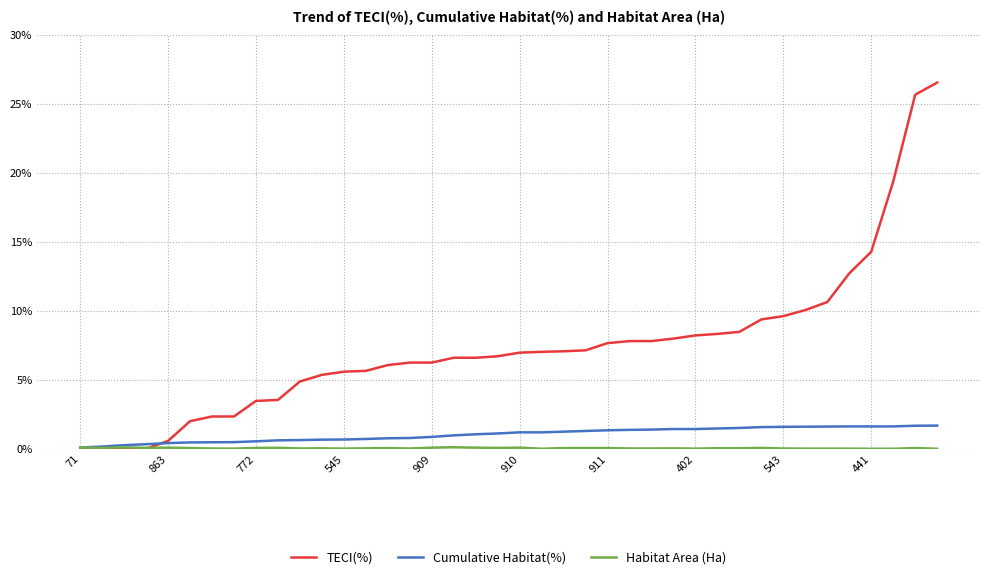

Which series has the largest range (max minus min)?

TECI(%)